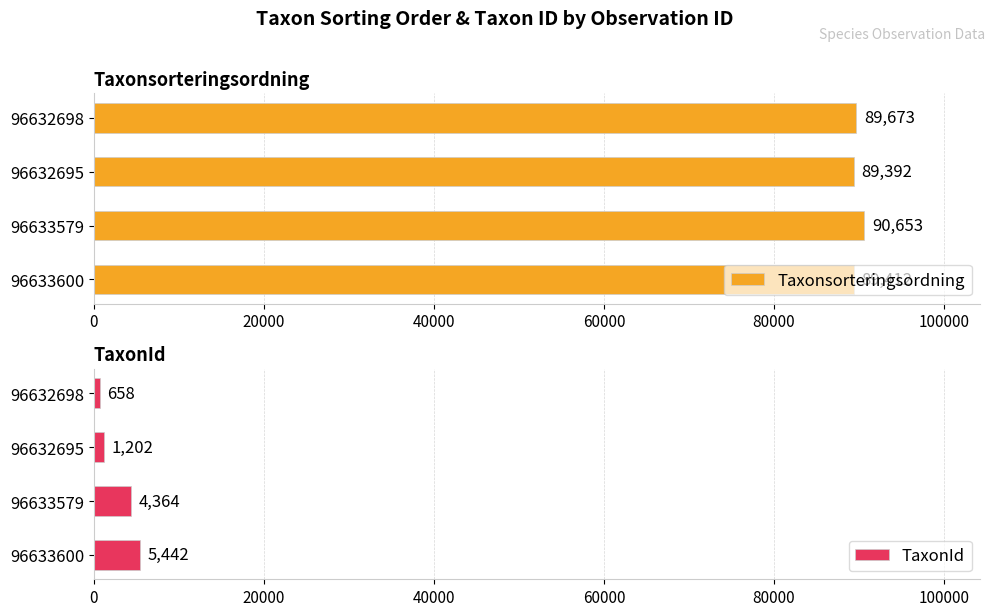

At how many categories does at least one series exceed 3509?

4